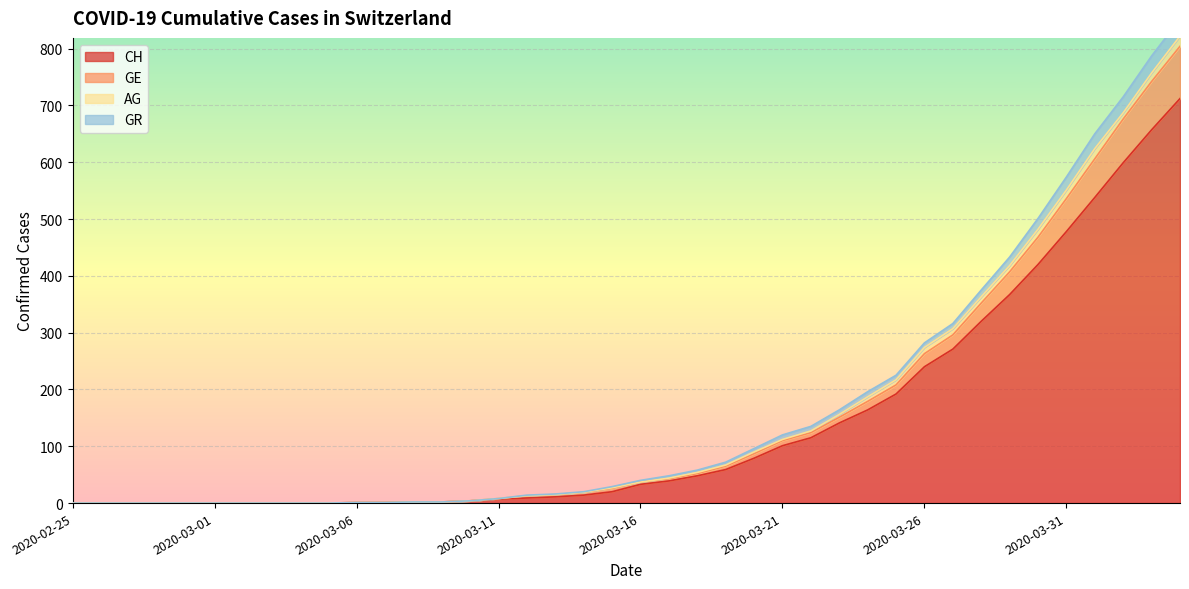

True or false: GR and GE cross at least once.

False